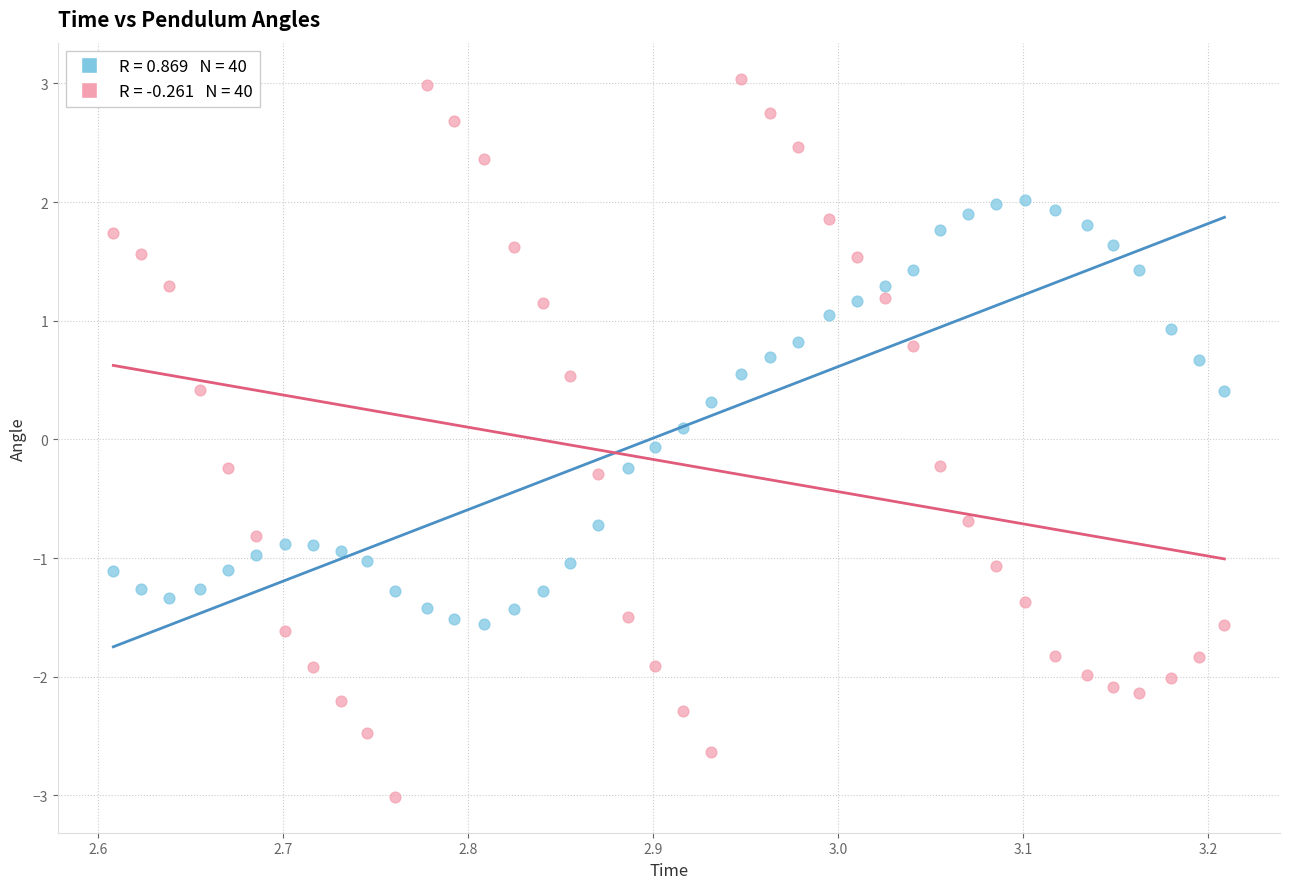

Across all data points, what is the range of Y values (max minus min)?

6.1